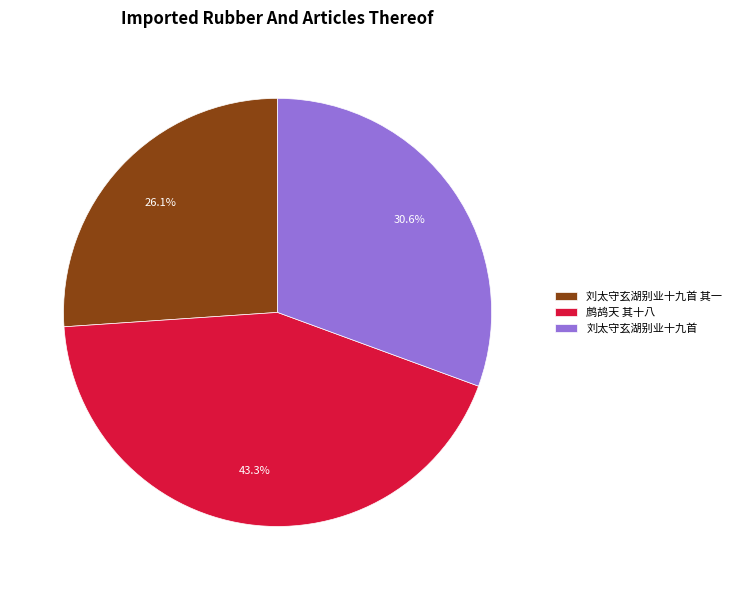

What portion of the pie excludes 刘太守玄湖别业十九首 其一?

73.9%